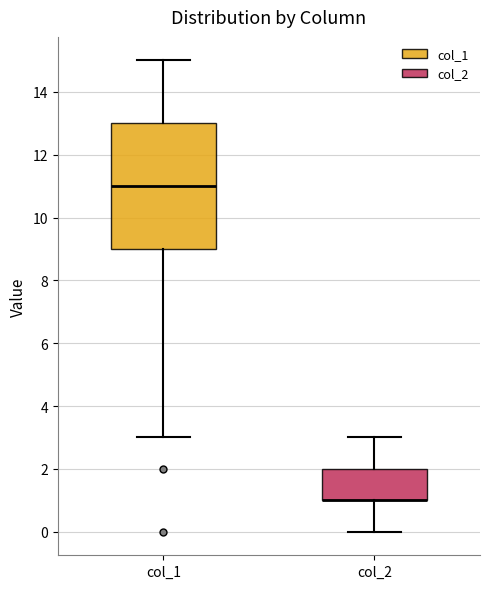

Comparing the boxes themselves (not the whiskers), which one is the tallest?

col_1